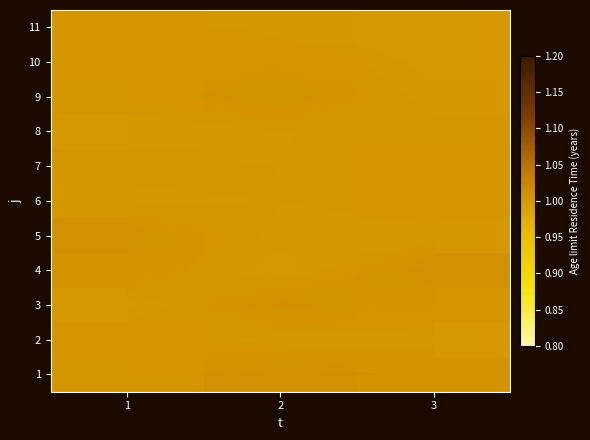

What is the total value across all series at 1?

11.0